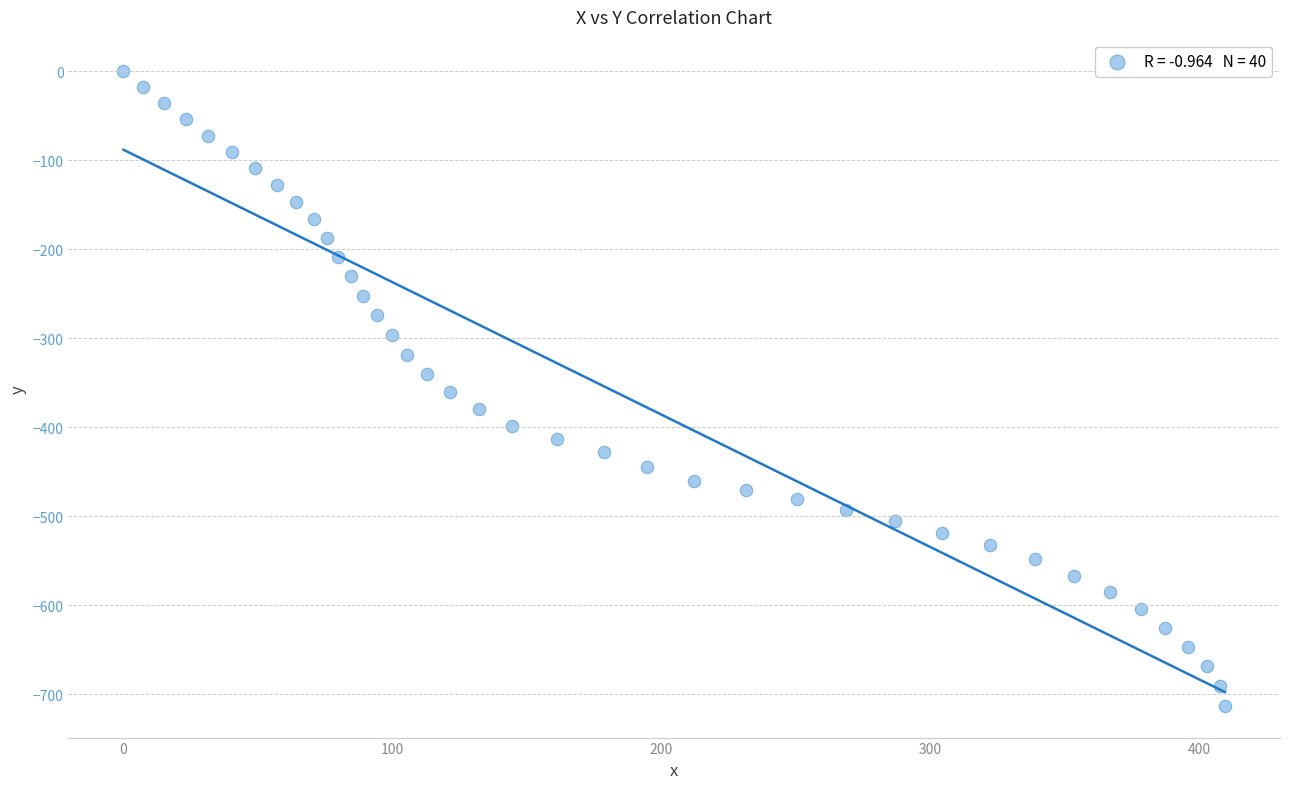

What is the range of X values (max minus min)?

409.5